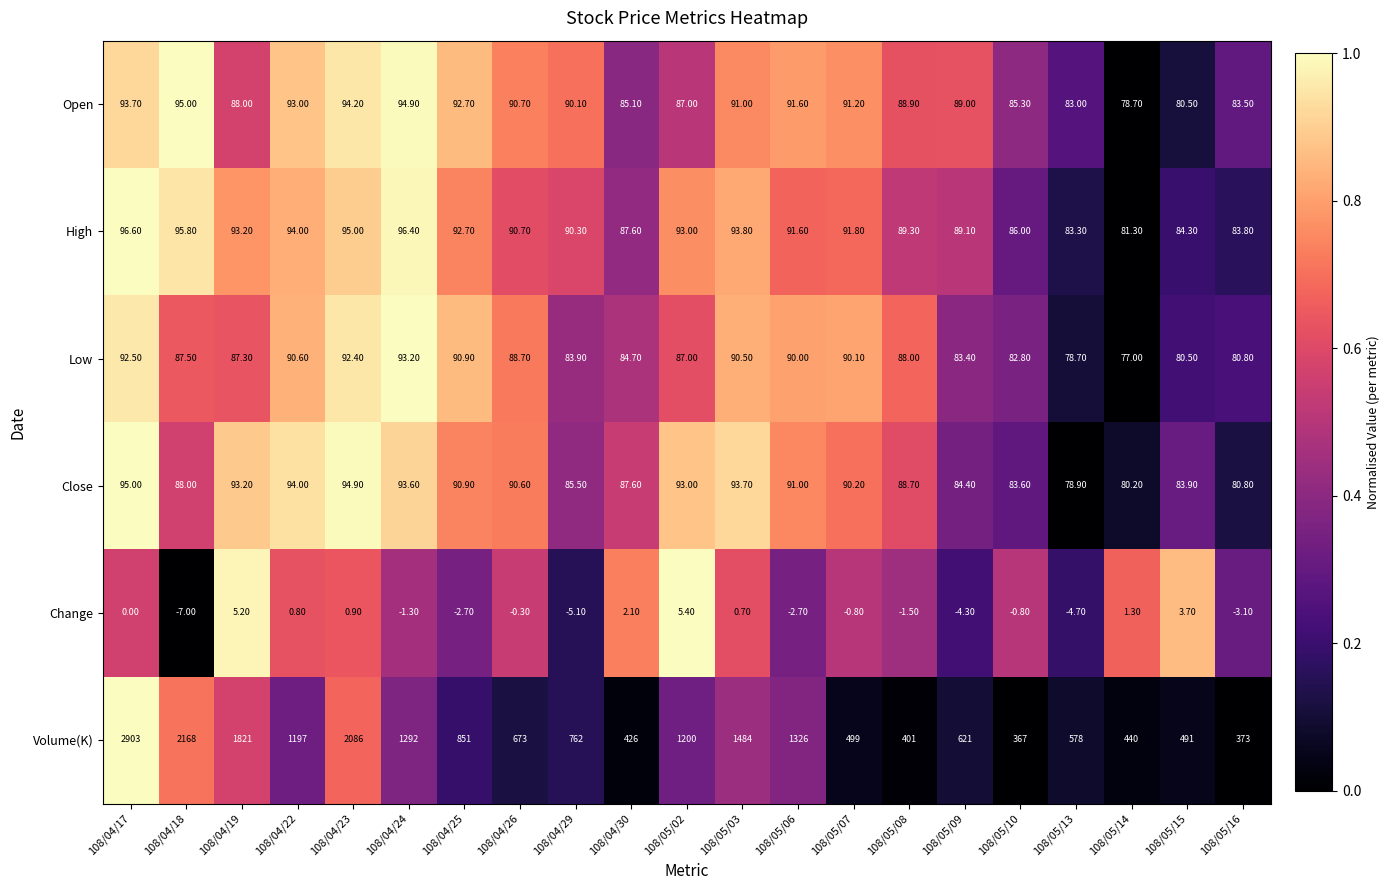

Between 108/04/19 and 108/05/13, which series saw the biggest shift?

Volume(K)